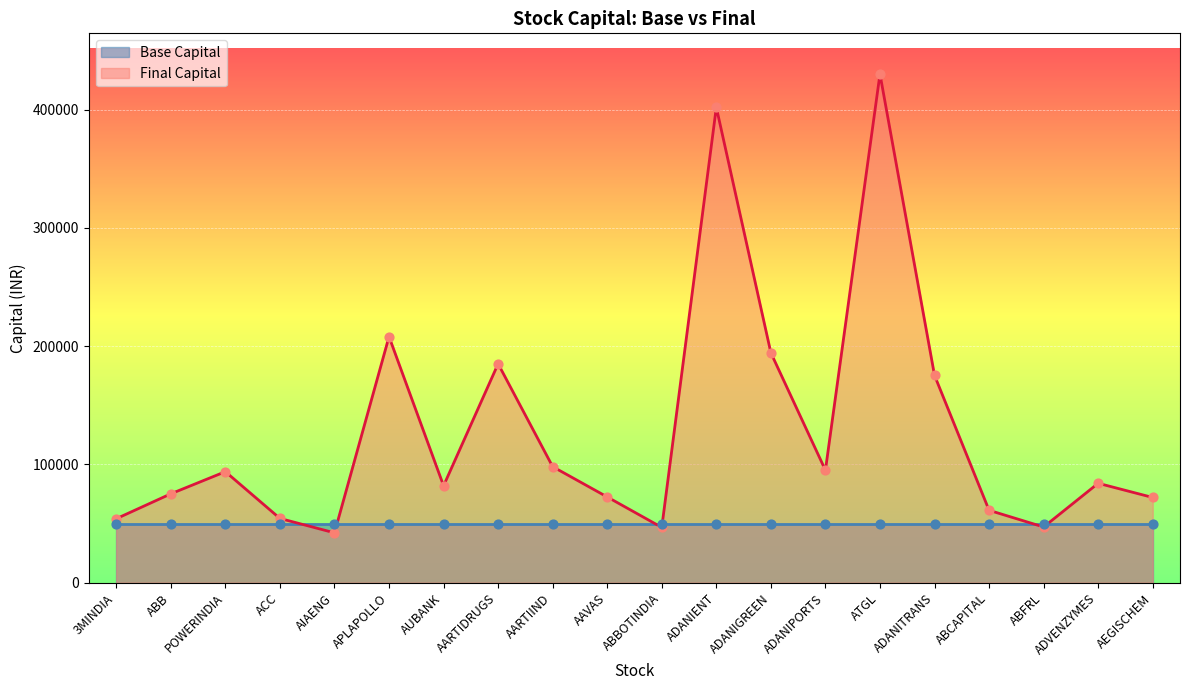

Approximately how many times larger is the value at ABFRL compared to AEGISCHEM?

0.7